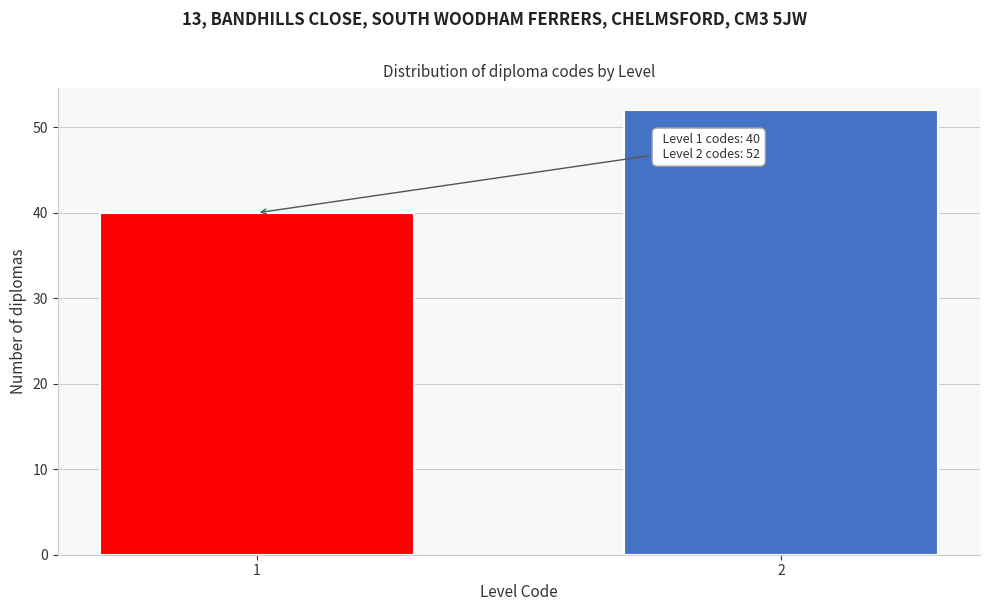

Reading left to right, what are all the values shown in this chart?

40	52